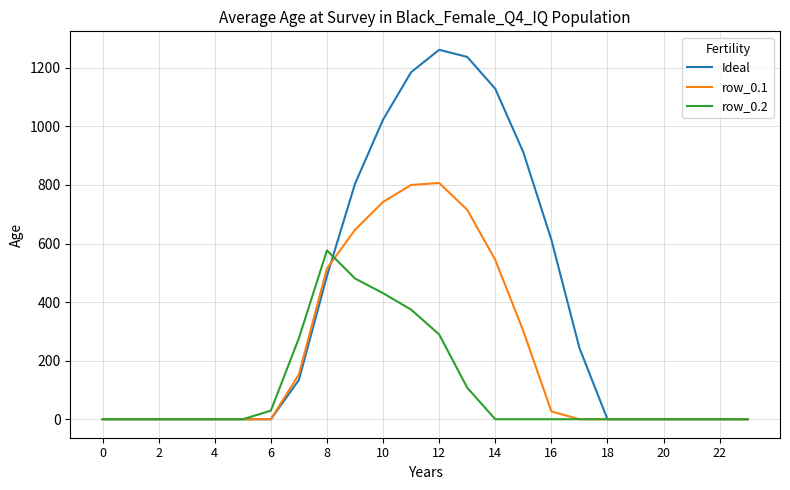

Which series has the largest range (max minus min)?

Ideal